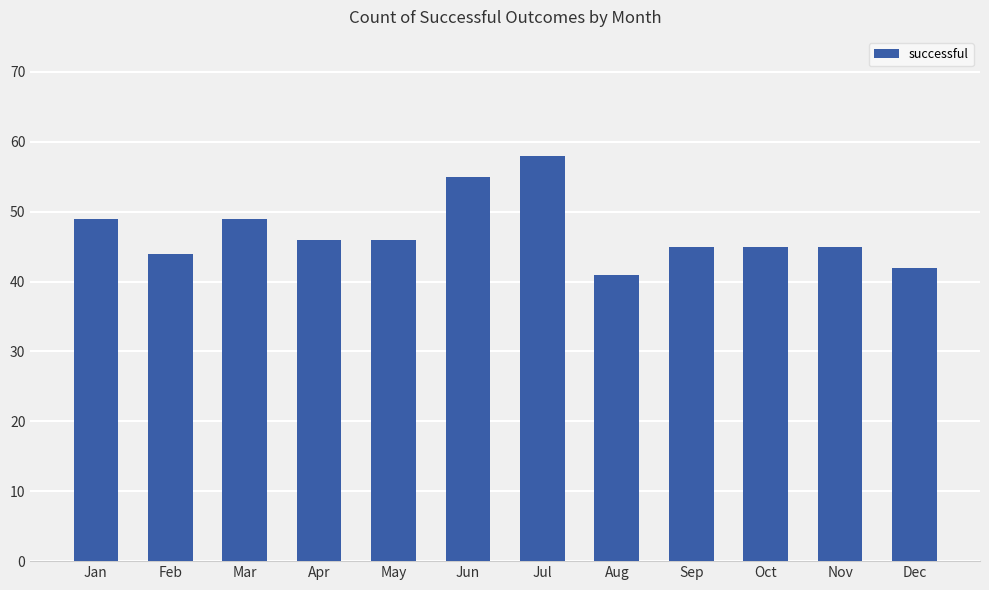

What is the value of the 12th bar from the left?

42